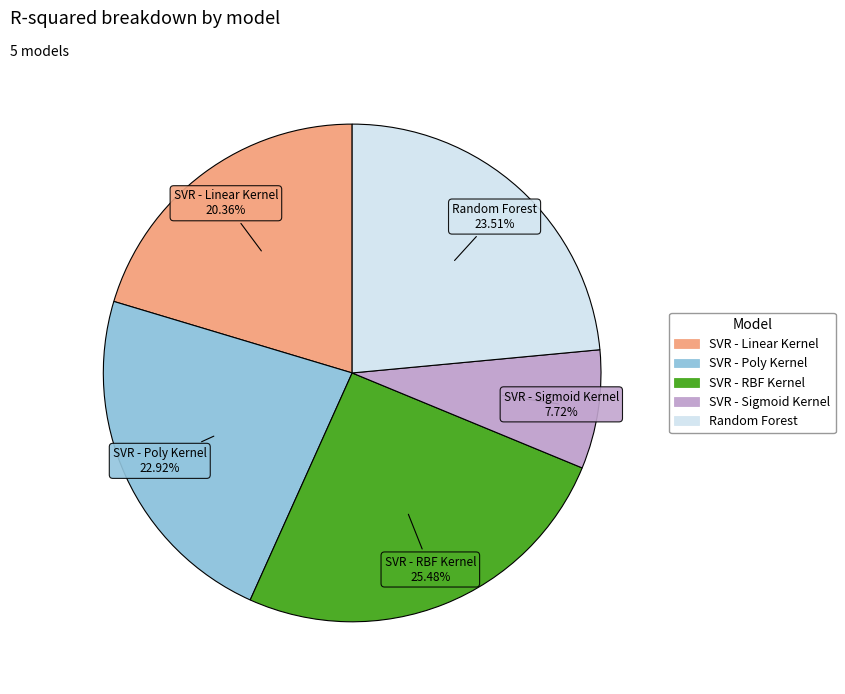

How many slices are in this pie chart?

5